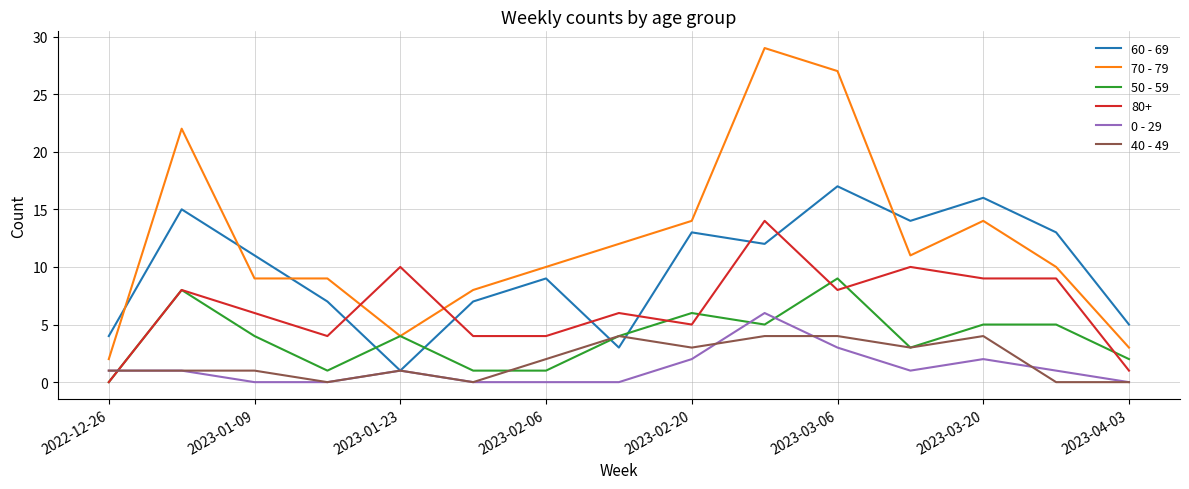

Which series has the largest total across all categories?

70 - 79